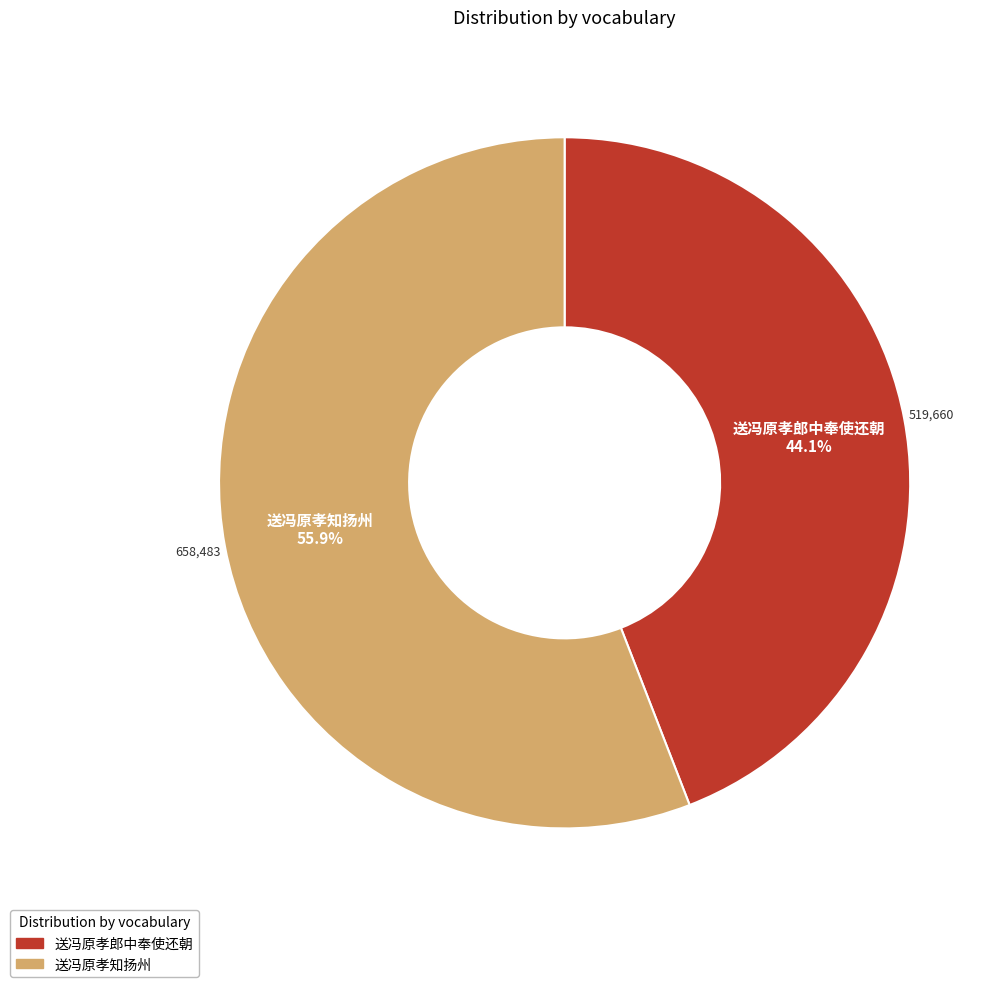

To the nearest percent, what is the difference between the largest and smallest slice percentages?

12%